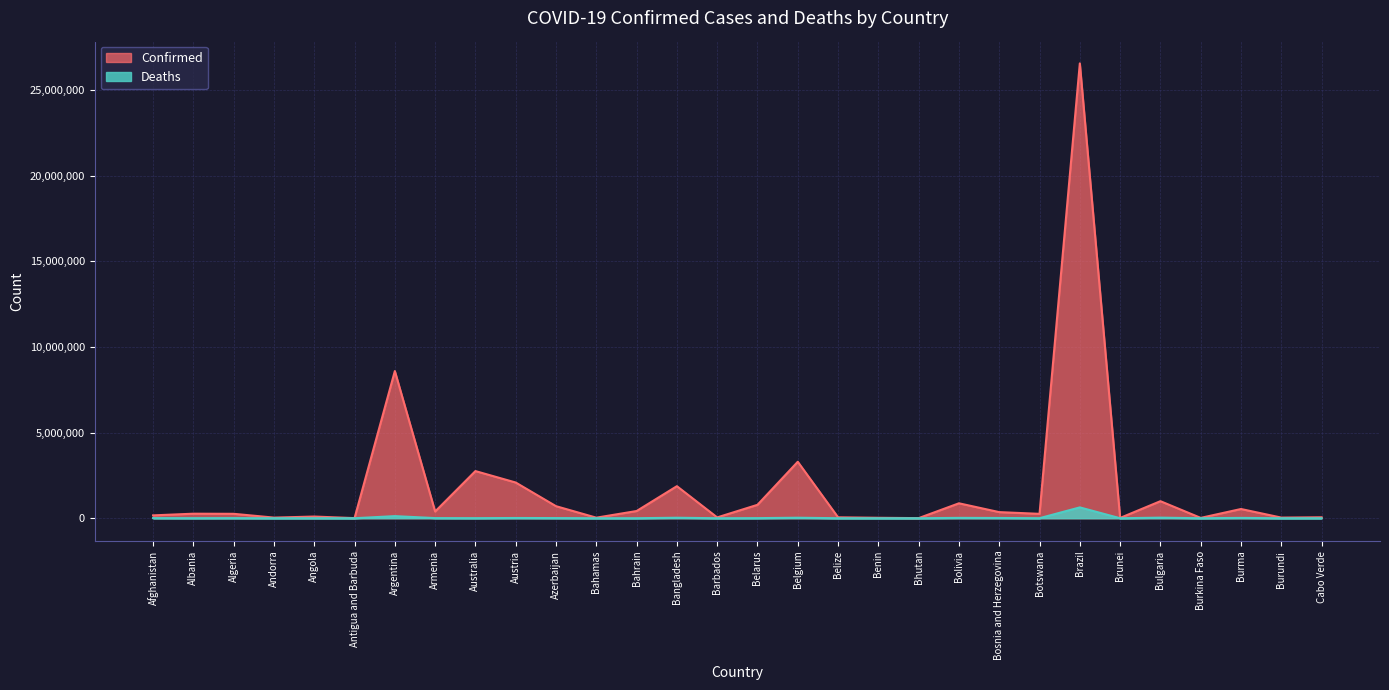

The Confirmed series shows 2084227 at Austria. True or false?

True